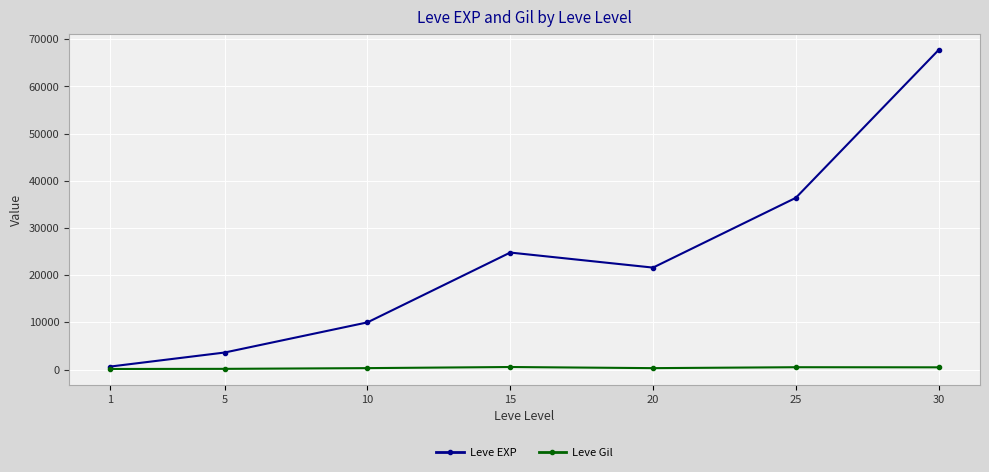

What is the maximum value shown in the chart?

67730